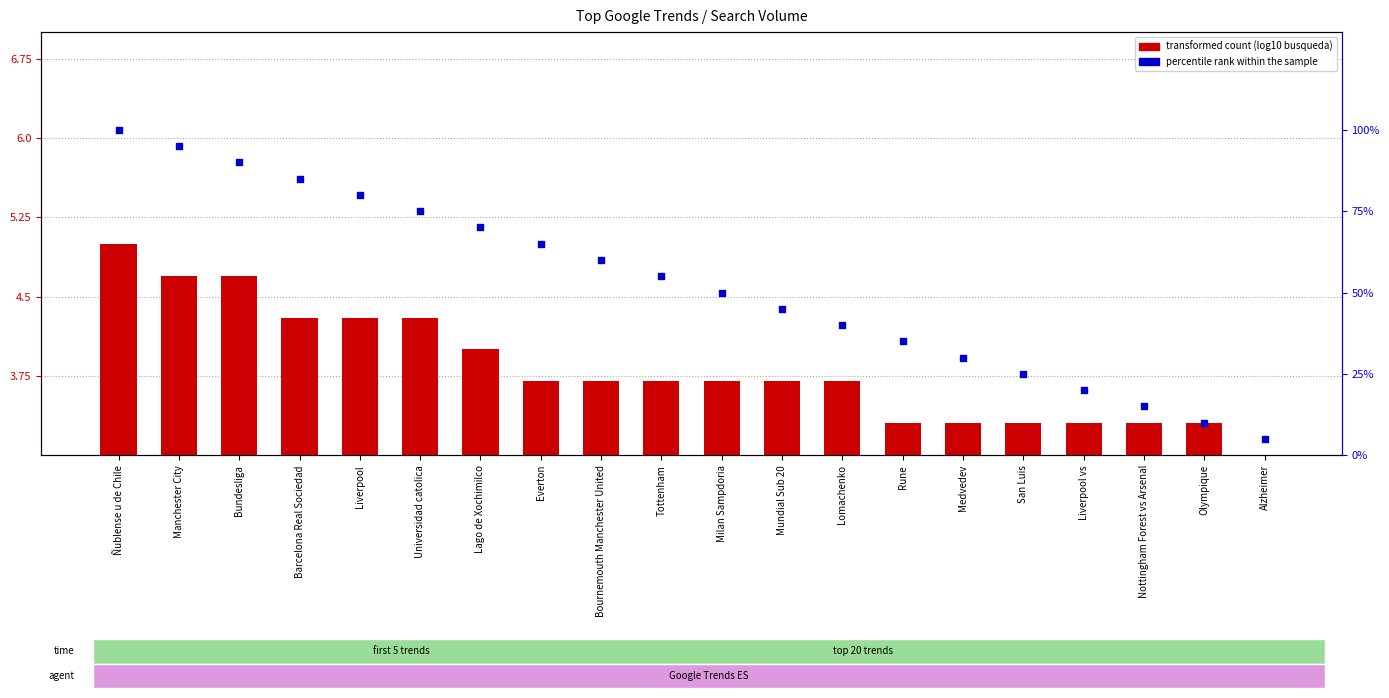

What are all the series names shown in the legend?

transformed count, percentile rank within the sample